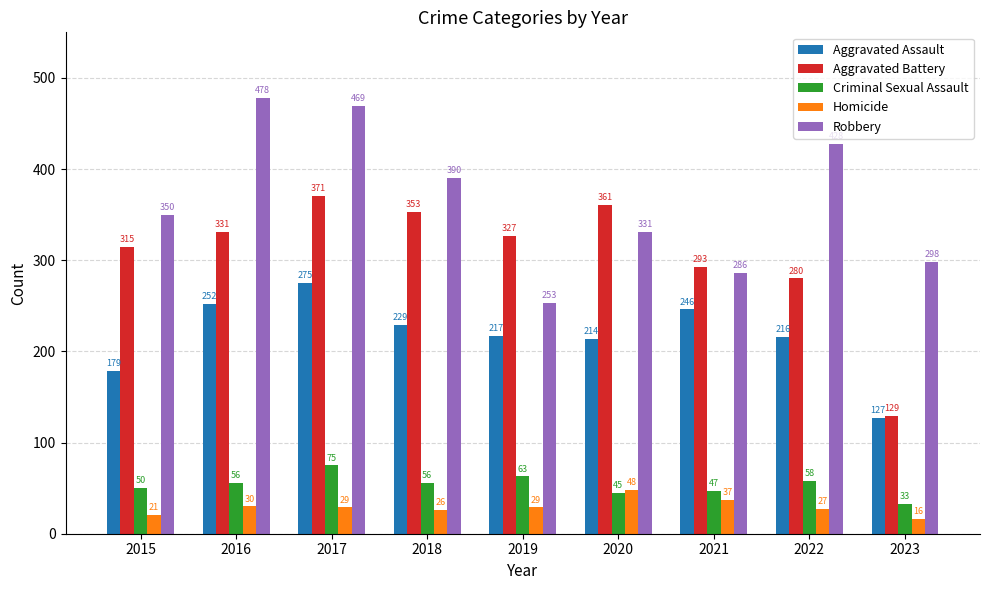

At which label does Aggravated Battery reach its minimum?

2023